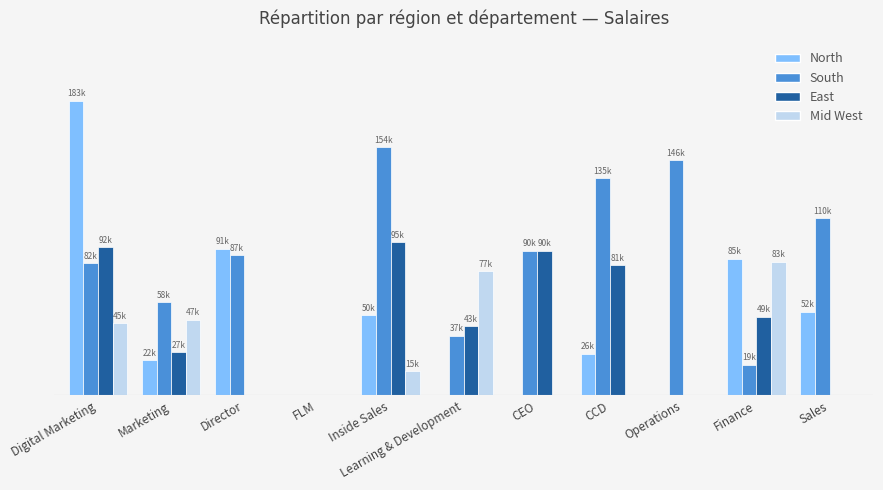

Reading left to right, list all the values displayed in this chart.

North: 183000	22000	91000	0	50000	0	0	26000	0	85000	52000
South: 82000	58000	87000	0	154000	37000	90000	135000	146000	19000	110000
East: 92000	27000	0	0	95000	43000	90000	81000	0	49000	0
Mid West: 45000	47000	0	0	15000	77000	0	0	0	83000	0